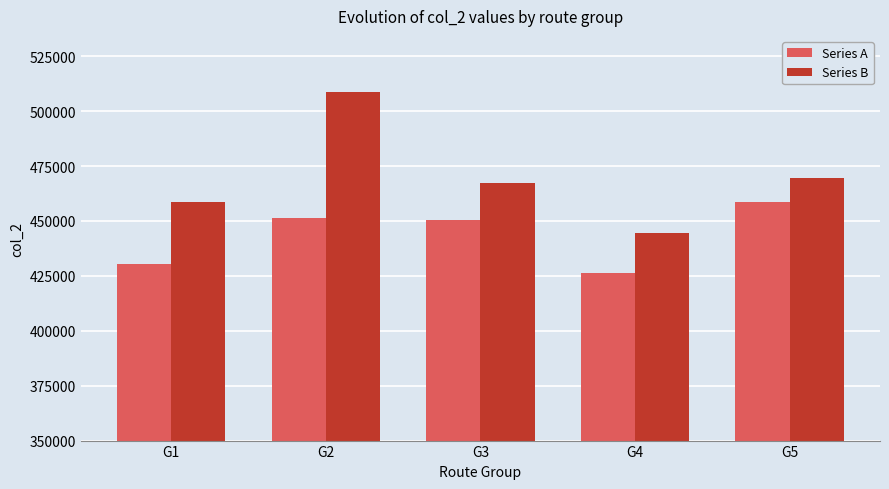

Rank the series by their maximum value, from highest to lowest.

Series B, Series A